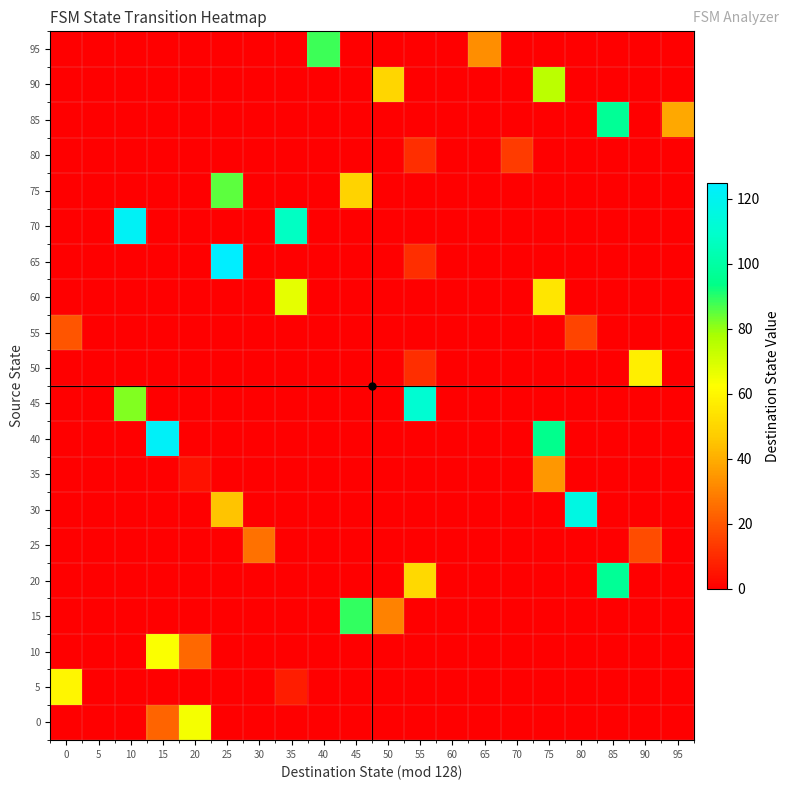

Reading right to left, what are all the values shown in this chart?

0: 95=0	90=0	85=0	80=0	75=0	70=0	65=0	60=0	55=0	50=0	45=0	40=0	35=0	30=0	25=0	20=64	15=23	10=0	5=0	0=0
5: 95=0	90=0	85=0	80=0	75=0	70=0	65=0	60=0	55=0	50=0	45=0	40=0	35=7	30=0	25=0	20=0	15=0	10=0	5=0	0=60
10: 95=0	90=0	85=0	80=0	75=0	70=0	65=0	60=0	55=0	50=0	45=0	40=0	35=0	30=0	25=0	20=24	15=63	10=0	5=0	0=0
15: 95=0	90=0	85=0	80=0	75=0	70=0	65=0	60=0	55=0	50=30	45=89	40=0	35=0	30=0	25=0	20=0	15=0	10=0	5=0	0=0
20: 95=0	90=0	85=97	80=0	75=0	70=0	65=0	60=0	55=51	50=0	45=0	40=0	35=0	30=0	25=0	20=0	15=0	10=0	5=0	0=0
25: 95=0	90=18	85=0	80=0	75=0	70=0	65=0	60=0	55=0	50=0	45=0	40=0	35=0	30=26	25=0	20=0	15=0	10=0	5=0	0=0
30: 95=0	90=0	85=0	80=116	75=0	70=0	65=0	60=0	55=0	50=0	45=0	40=0	35=0	30=0	25=45	20=0	15=0	10=0	5=0	0=0
35: 95=0	90=0	85=0	80=0	75=35	70=0	65=0	60=0	55=0	50=0	45=0	40=0	35=0	30=0	25=0	20=4	15=0	10=0	5=0	0=0
40: 95=0	90=0	85=0	80=0	75=95	70=0	65=0	60=0	55=0	50=0	45=0	40=0	35=0	30=0	25=0	20=0	15=123	10=0	5=0	0=0
45: 95=0	90=0	85=0	80=0	75=0	70=0	65=0	60=0	55=111	50=0	45=0	40=0	35=0	30=0	25=0	20=0	15=0	10=82	5=0	0=0
50: 95=0	90=58	85=0	80=0	75=0	70=0	65=0	60=0	55=11	50=0	45=0	40=0	35=0	30=0	25=0	20=0	15=0	10=0	5=0	0=0
55: 95=0	90=0	85=0	80=16	75=0	70=0	65=0	60=0	55=0	50=0	45=0	40=0	35=0	30=0	25=0	20=0	15=0	10=0	5=0	0=20
60: 95=0	90=0	85=0	80=0	75=55	70=0	65=0	60=0	55=0	50=0	45=0	40=0	35=67	30=0	25=0	20=0	15=0	10=0	5=0	0=0
65: 95=0	90=0	85=0	80=0	75=0	70=0	65=0	60=0	55=11	50=0	45=0	40=0	35=0	30=0	25=125	20=0	15=0	10=0	5=0	0=0
70: 95=0	90=0	85=0	80=0	75=0	70=0	65=0	60=0	55=0	50=0	45=0	40=0	35=107	30=0	25=0	20=0	15=0	10=122	5=0	0=0
75: 95=0	90=0	85=0	80=0	75=0	70=0	65=0	60=0	55=0	50=0	45=49	40=0	35=0	30=0	25=85	20=0	15=0	10=0	5=0	0=0
80: 95=0	90=0	85=0	80=0	75=0	70=14	65=0	60=0	55=11	50=0	45=0	40=0	35=0	30=0	25=0	20=0	15=0	10=0	5=0	0=0
85: 95=39	90=0	85=97	80=0	75=0	70=0	65=0	60=0	55=0	50=0	45=0	40=0	35=0	30=0	25=0	20=0	15=0	10=0	5=0	0=0
90: 95=0	90=0	85=0	80=0	75=75	70=0	65=0	60=0	55=0	50=50	45=0	40=0	35=0	30=0	25=0	20=0	15=0	10=0	5=0	0=0
95: 95=0	90=0	85=0	80=0	75=0	70=0	65=33	60=0	55=0	50=0	45=0	40=88	35=0	30=0	25=0	20=0	15=0	10=0	5=0	0=0